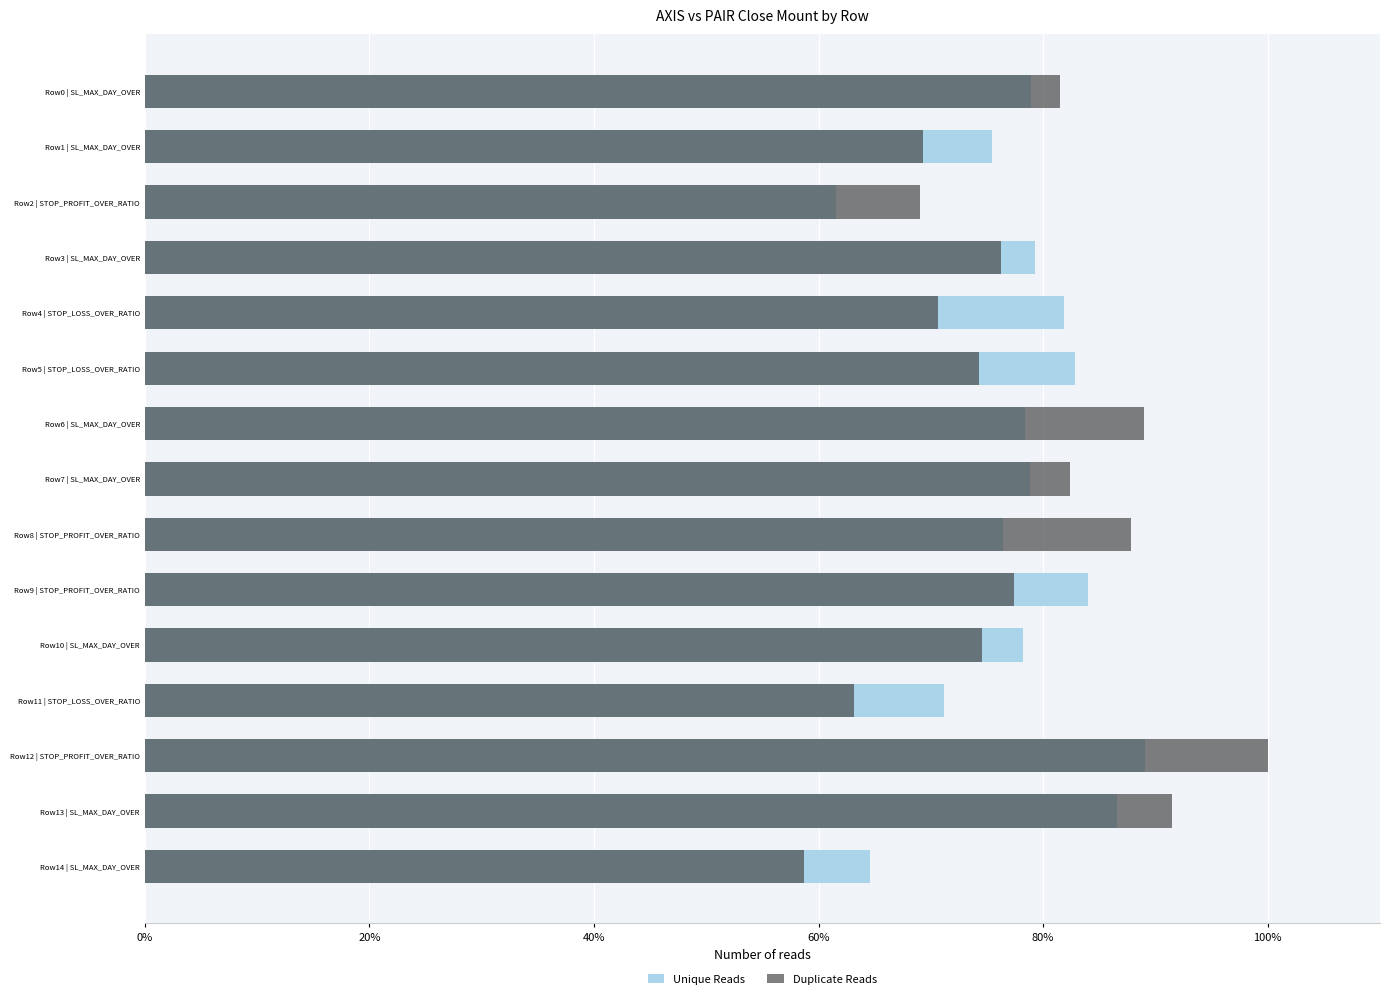

What are all the series names shown in the legend?

Unique Reads, Duplicate Reads